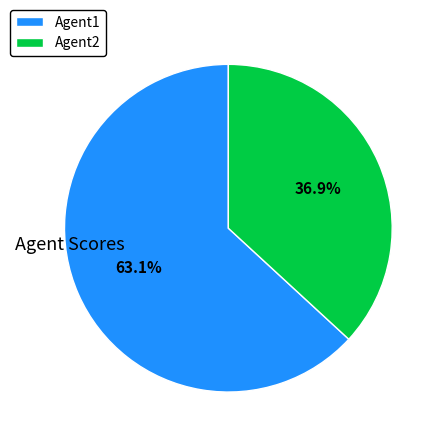

Which slice is the smallest?

Agent2